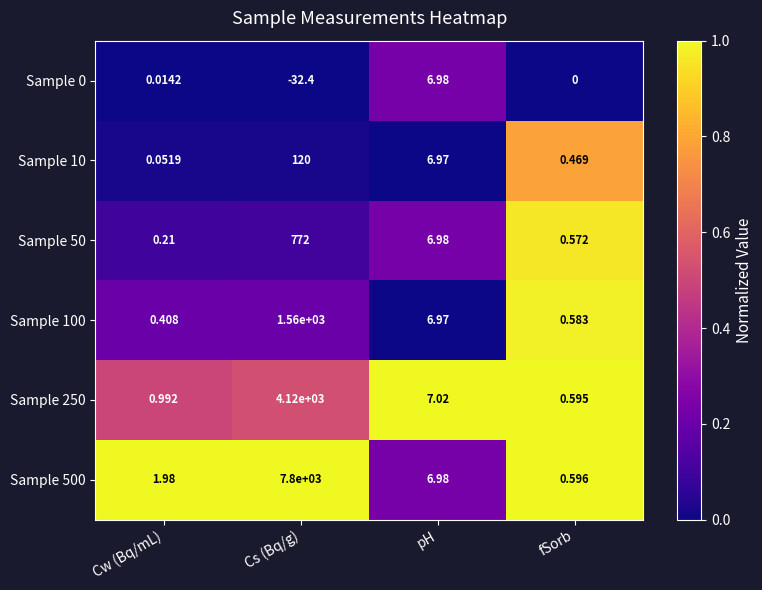

List the labels in order of Sample 100 value, smallest first.

Cw (Bq/mL), fSorb, pH, Cs (Bq/g)